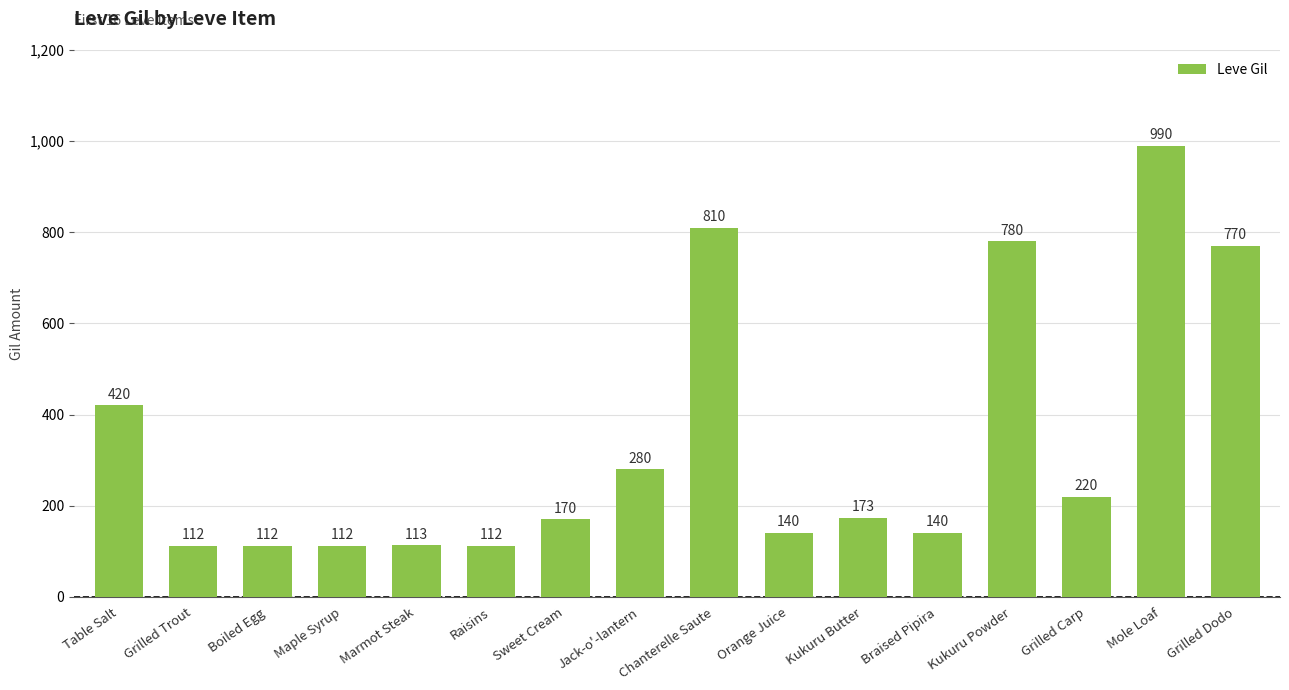

Reading left to right, extract all data points from this chart.

Table Salt=420	Grilled Trout=112	Boiled Egg=112	Maple Syrup=112	Marmot Steak=113	Raisins=112	Sweet Cream=170	Jack-o'-lantern=280	Chanterelle Saute=810	Orange Juice=140	Kukuru Butter=173	Braised Pipira=140	Kukuru Powder=780	Grilled Carp=220	Mole Loaf=990	Grilled Dodo=770